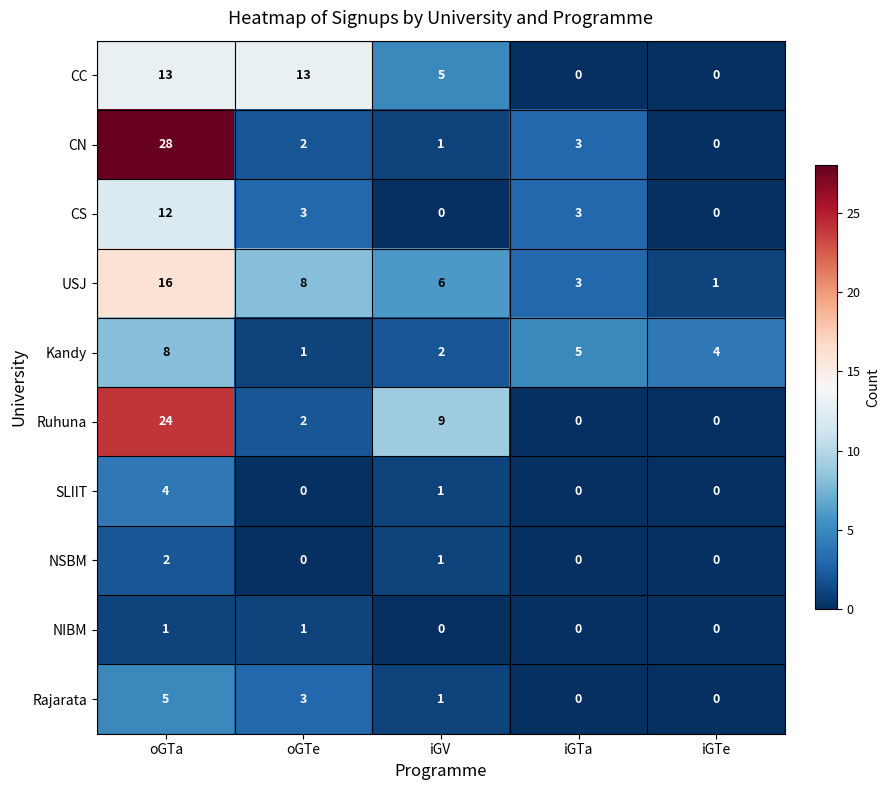

At which label does Rajarata reach its peak?

oGTa